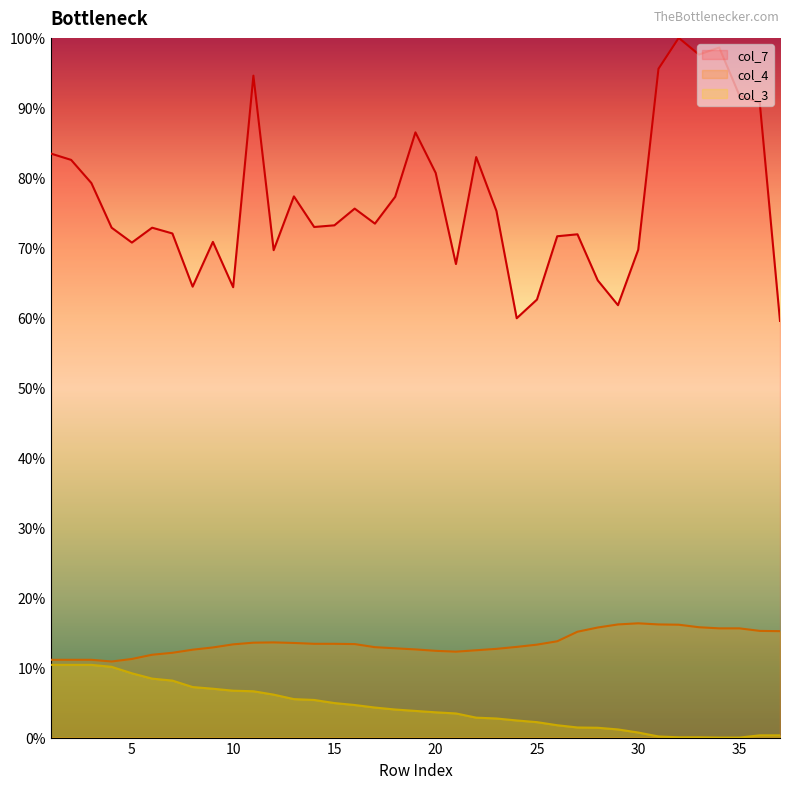

Reading left to right, list all the values displayed in this chart.

col_7: 1=83.5	2=82.6	3=79.3	4=72.9	5=70.7	6=72.9	7=72.1	8=64.4	9=70.8	10=64.4	11=94.6	12=69.7	13=77.3	14=73.0	15=73.2	16=75.6	17=73.5	18=77.3	19=86.5	20=80.7	21=67.7	22=83.0	23=75.3	24=59.9	25=62.6	26=71.6	27=71.9	28=65.3	29=61.8	30=69.7	31=95.6	32=100.0	33=97.6	34=98.6	35=91.8	36=90.8	37=59.6
col_4: 1=11.1	2=11.1	3=11.1	4=10.9	5=11.2	6=11.8	7=12.1	8=12.6	9=12.9	10=13.3	11=13.6	12=13.6	13=13.5	14=13.4	15=13.4	16=13.4	17=12.9	18=12.8	19=12.6	20=12.4	21=12.3	22=12.5	23=12.7	24=13.0	25=13.3	26=13.8	27=15.1	28=15.7	29=16.2	30=16.3	31=16.2	32=16.1	33=15.8	34=15.6	35=15.6	36=15.2	37=15.2
col_3: 1=10.4	2=10.4	3=10.4	4=10.1	5=9.2	6=8.4	7=8.1	8=7.2	9=7.0	10=6.7	11=6.6	12=6.1	13=5.5	14=5.4	15=4.9	16=4.7	17=4.3	18=4.0	19=3.8	20=3.6	21=3.5	22=2.8	23=2.7	24=2.4	25=2.2	26=1.8	27=1.4	28=1.4	29=1.2	30=0.7	31=0.2	32=0.0	33=0.0	34=0.0	35=0.0	36=0.3	37=0.3